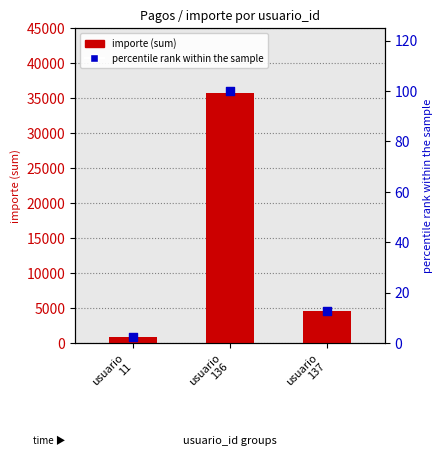

What is the total value across all series at usuario
137?

4572.8